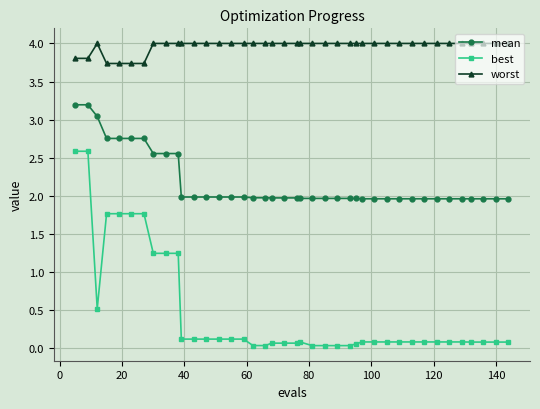

Rank the series by their average value, from highest to lowest.

worst, mean, best